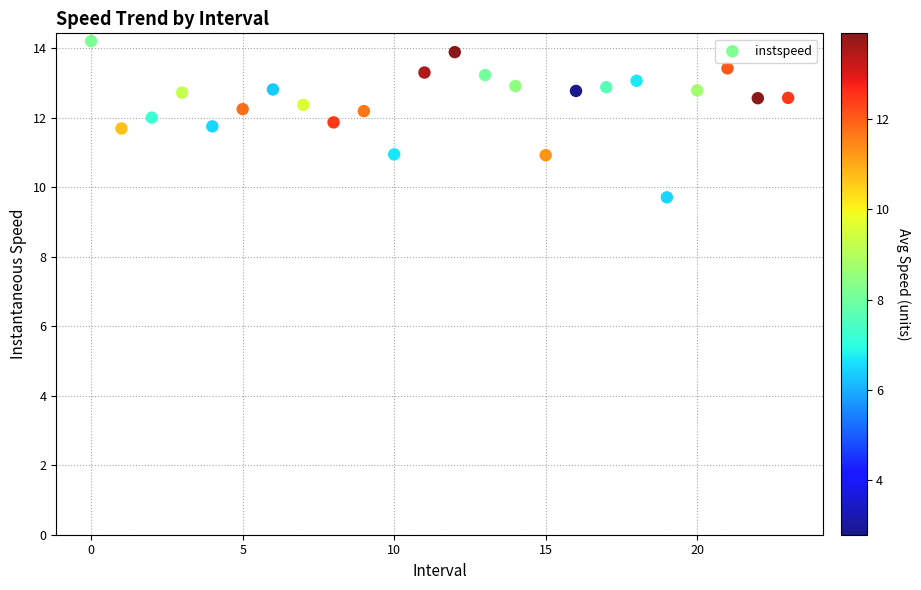

What is the range of Y values (max minus min)?

4.5